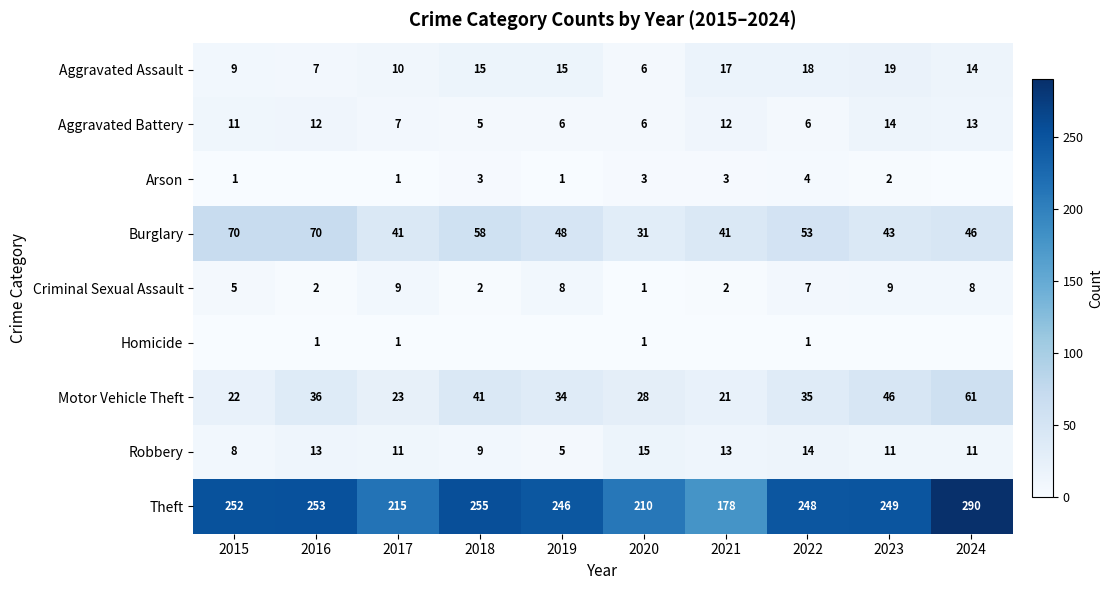

True or false: Motor Vehicle Theft has a value of 11 at 2023.

False